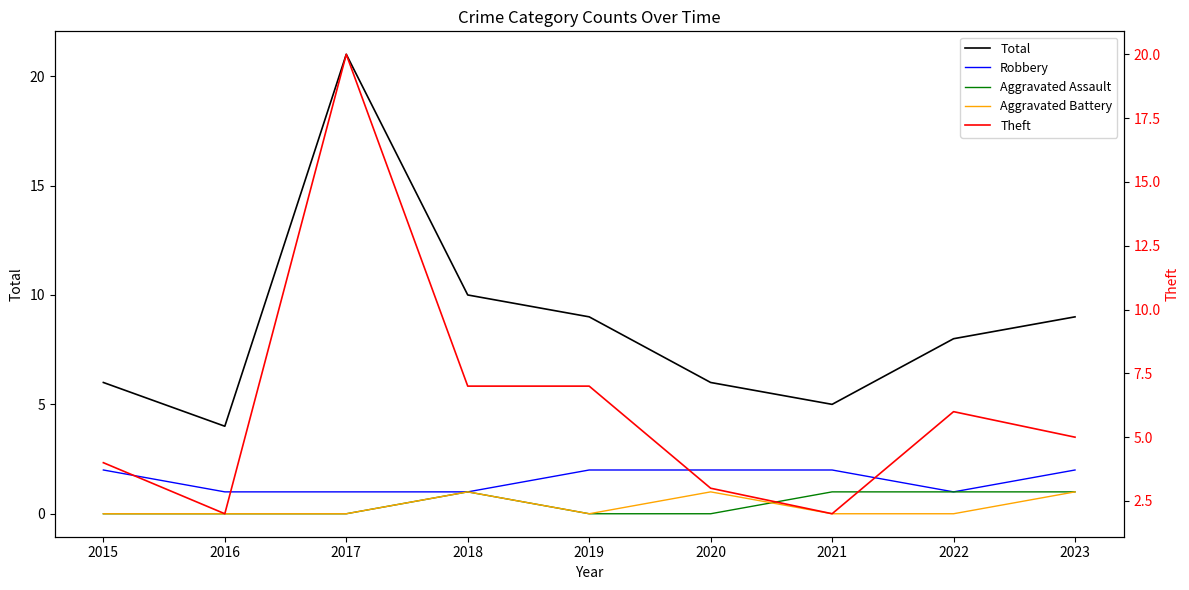

What is the difference between the maximum and second lowest values in the Aggravated Battery series?

1